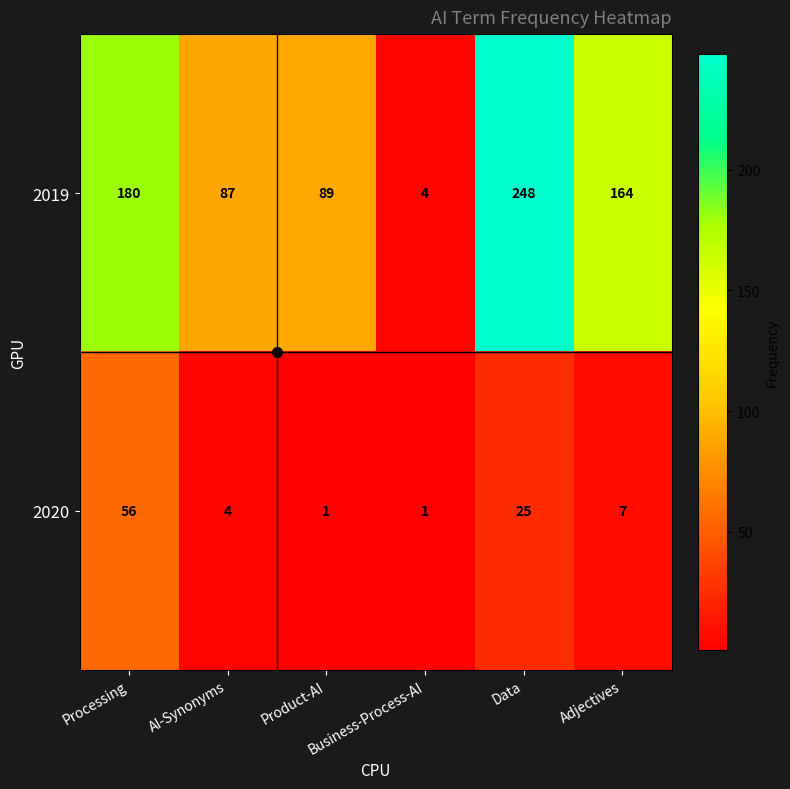

What is the difference between the maximum and second lowest values in the 2020 series?

55